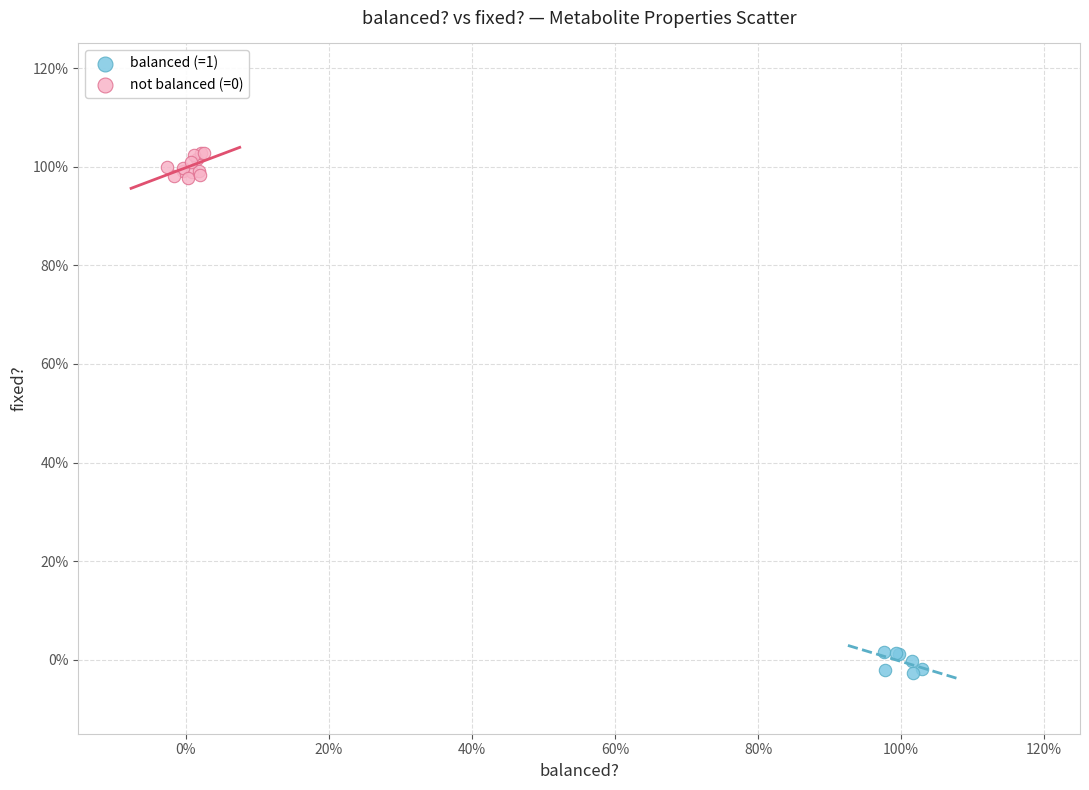

Which series reaches the minimum Y coordinate?

balanced (=1)